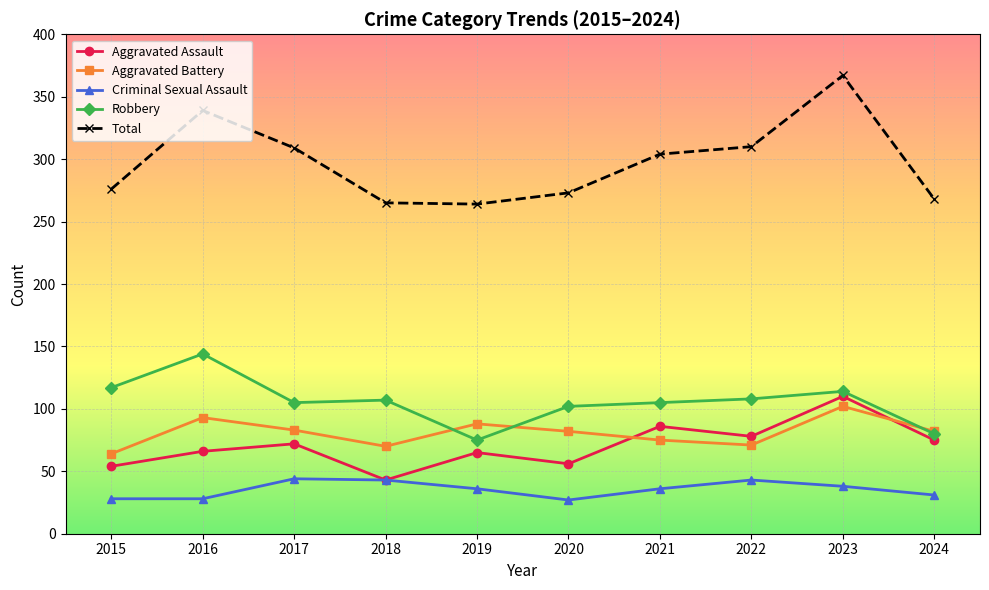

At which label does Aggravated Assault reach its peak?

2023